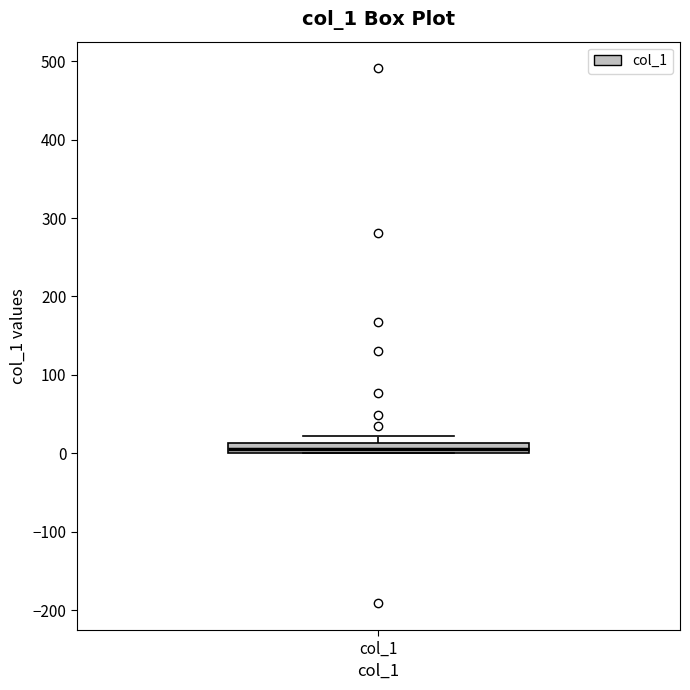

Where is the lower edge of the box for col_1 on the y-axis? The values are not printed on the chart, so give them approximately, as read against the axis.

0